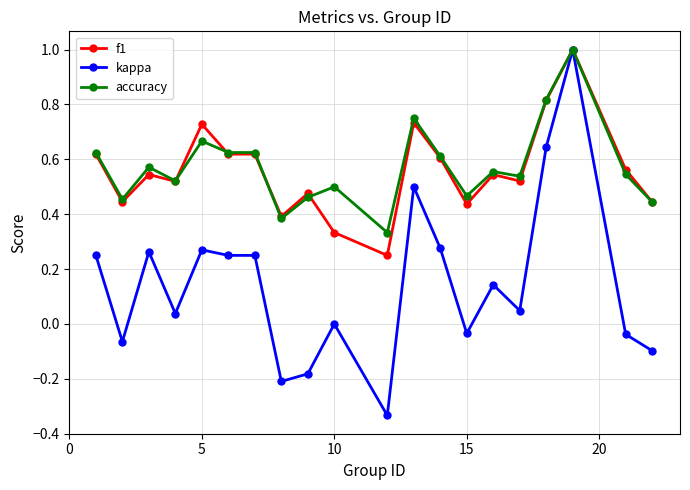

What is the maximum value for f1?

1.0